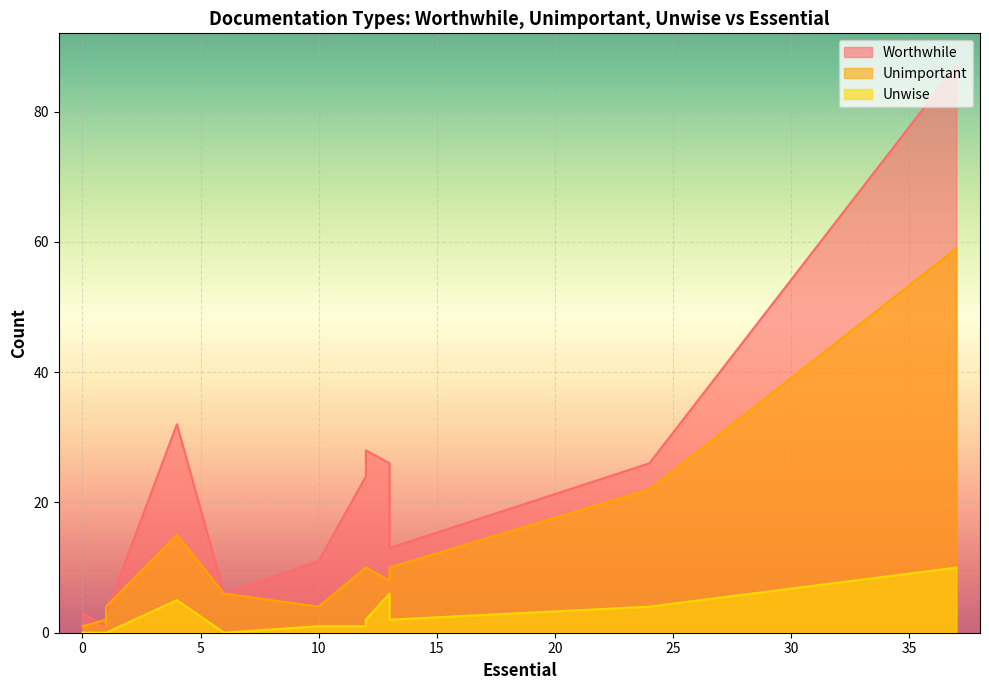

In Unimportant, how many points are lower than both neighbors (excluding endpoints)?

3